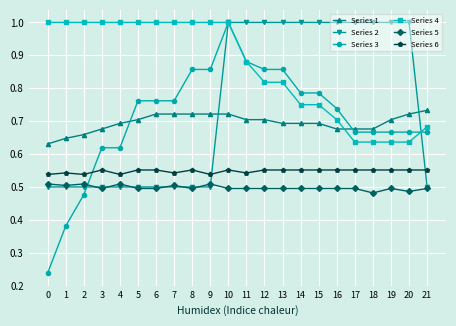

Which series has the largest total across all categories?

Series 4